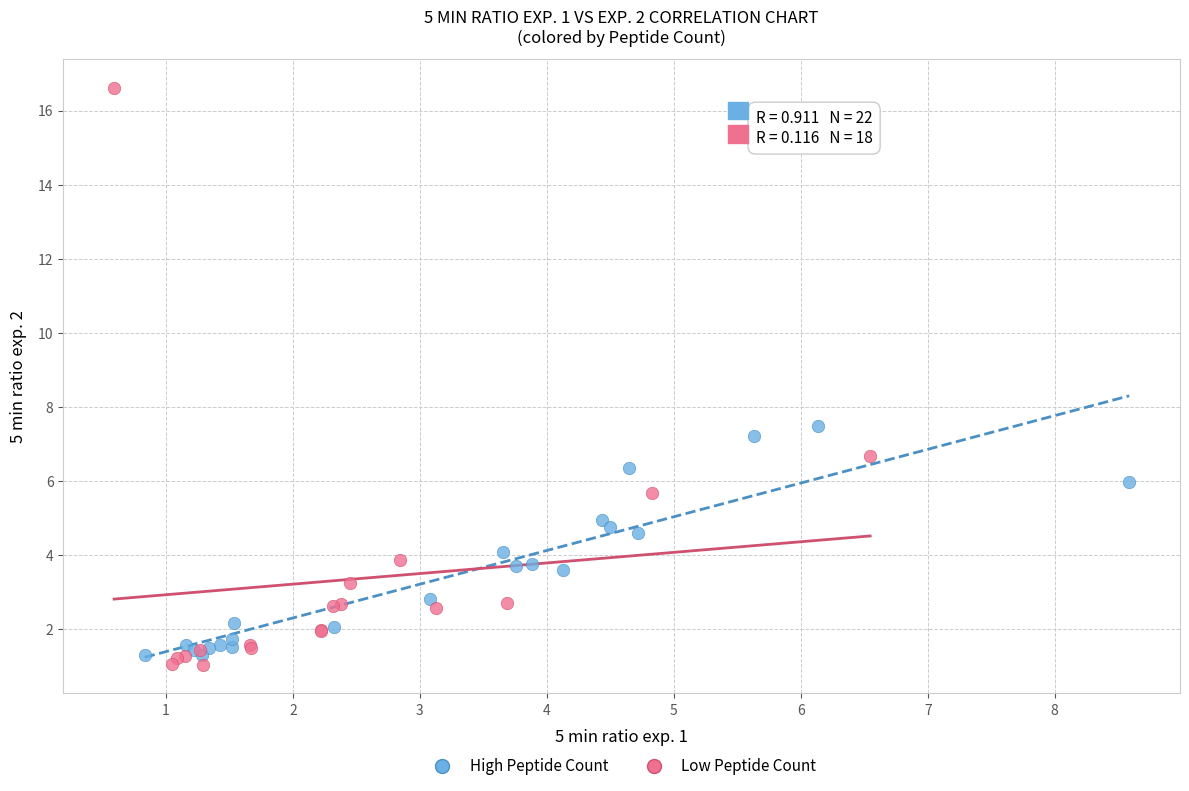

What are all the series names shown in the legend?

High Peptide Count, Low Peptide Count